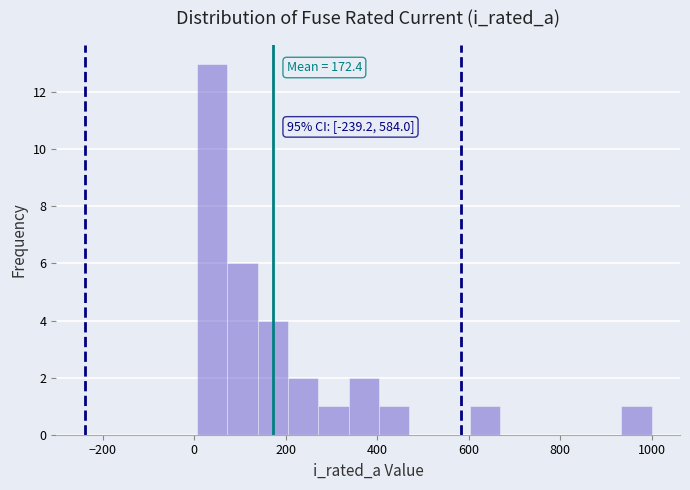

Read against the x-axis, roughly where is the centre of the tallest bar?

40